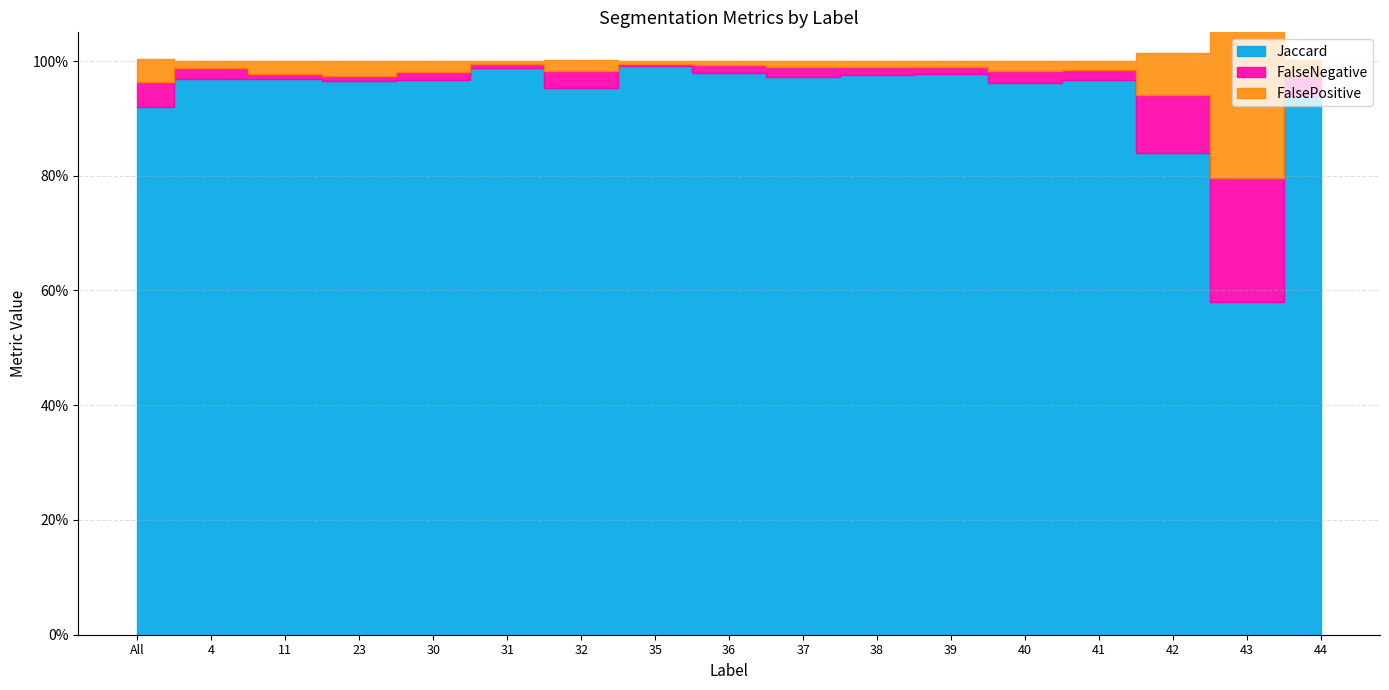

How many times do FalsePositive and FalseNegative cross each other?

6